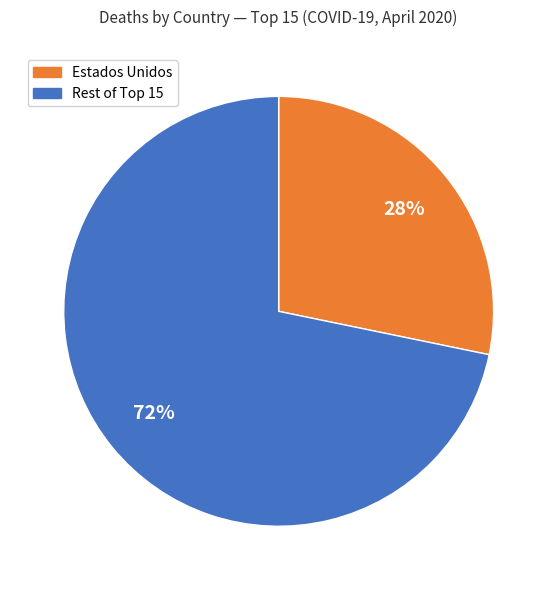

To the nearest percent, what is the average slice percentage?

50%